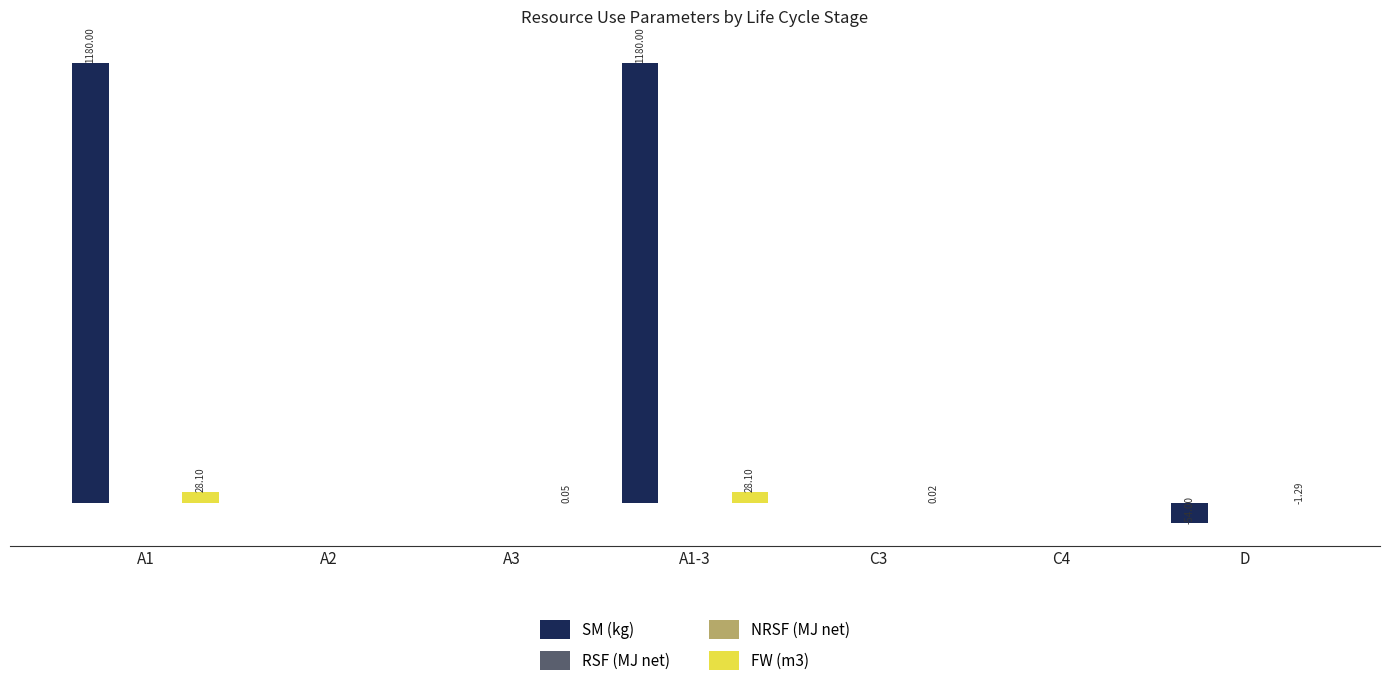

Between A3 and A1-3, which series saw the biggest shift?

SM (kg)